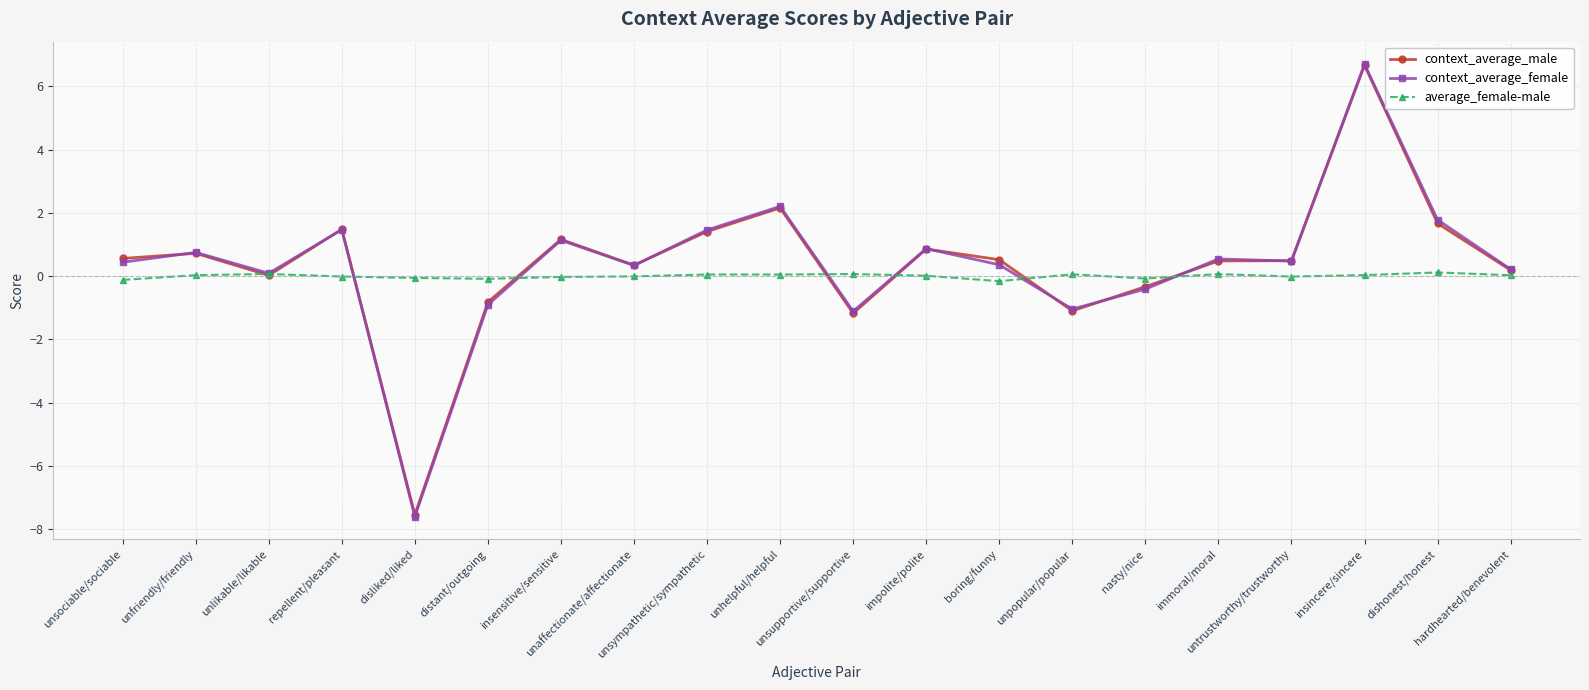

Which series has the largest range (max minus min)?

context_average_female